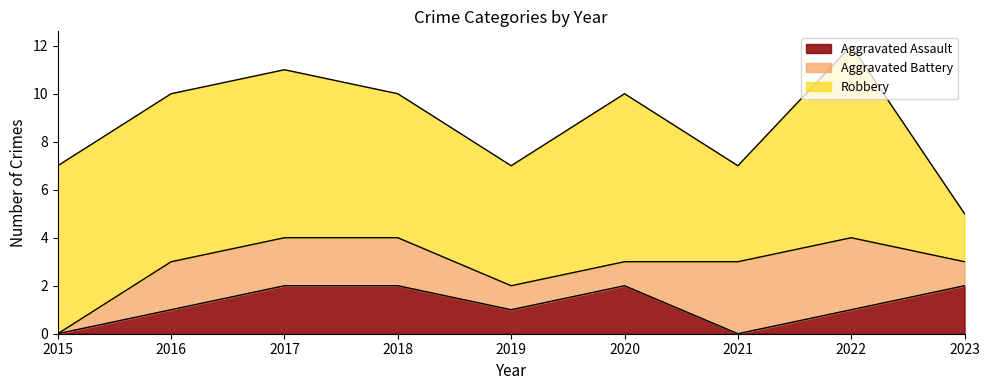

Reading left to right, what are all the values shown in this chart?

Aggravated Assault: 2015=0	2016=1	2017=2	2018=2	2019=1	2020=2	2021=0	2022=1	2023=2
Aggravated Battery: 2015=0	2016=2	2017=2	2018=2	2019=1	2020=1	2021=3	2022=3	2023=1
Robbery: 2015=7	2016=7	2017=7	2018=6	2019=5	2020=7	2021=4	2022=8	2023=2